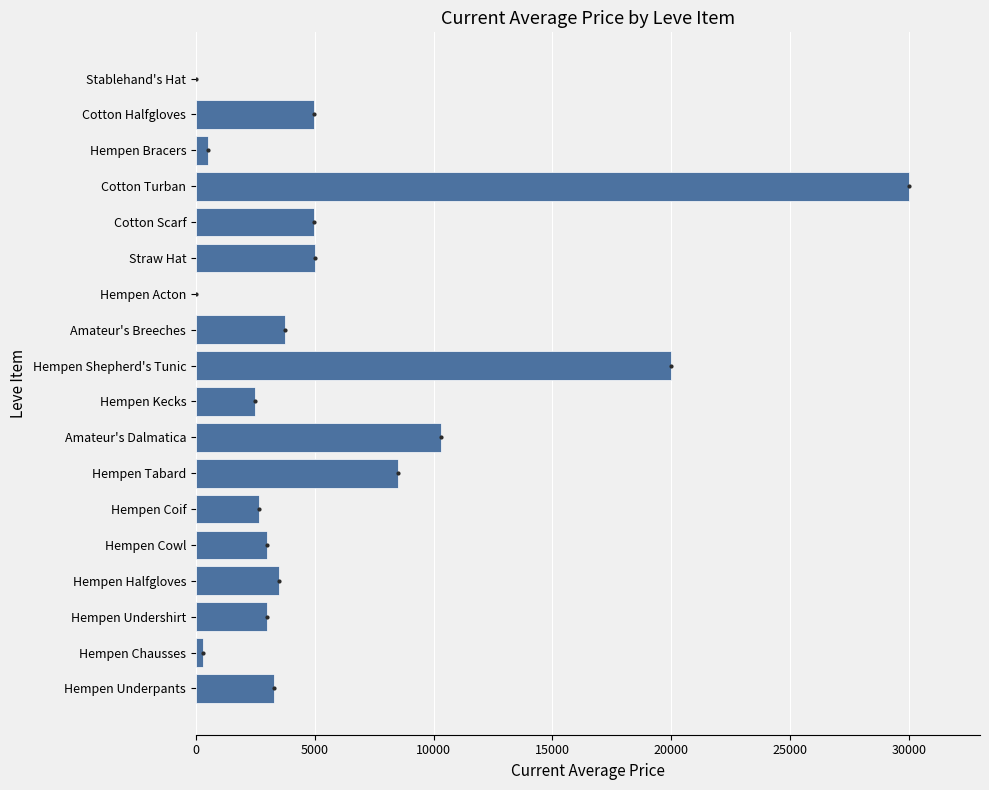

At which category does the chart reach its peak across all series?

Cotton Turban